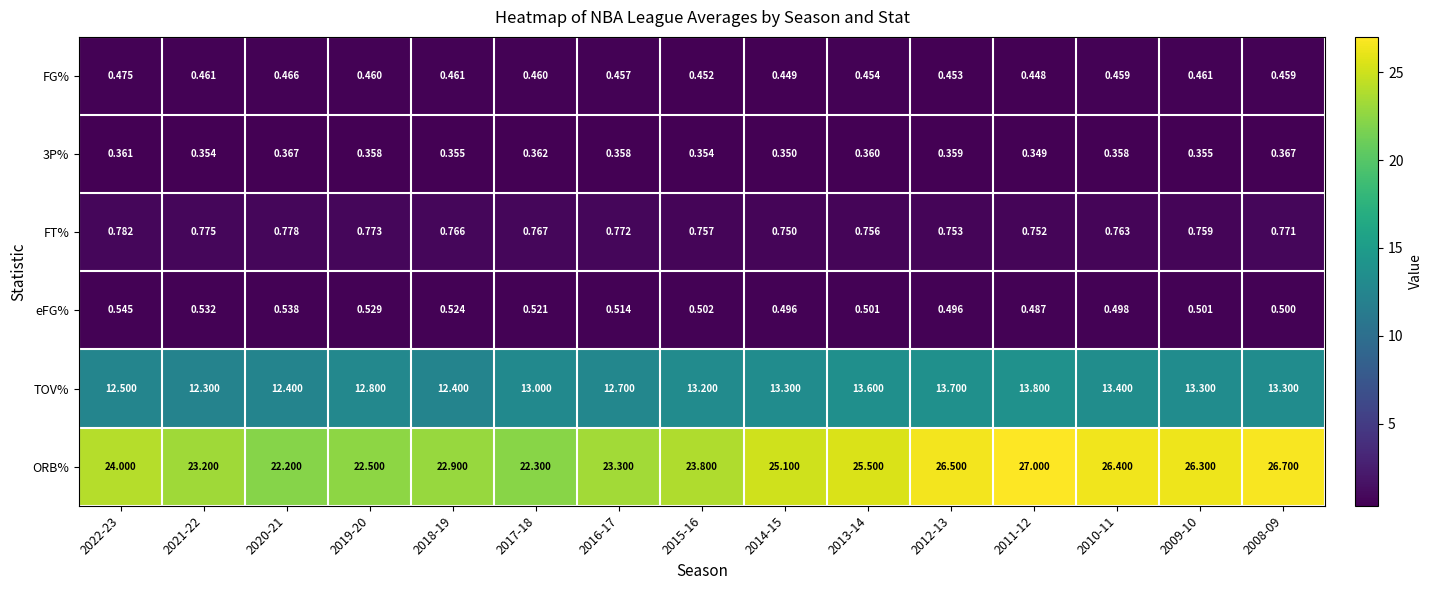

At how many categories does at least one series exceed 4?

15